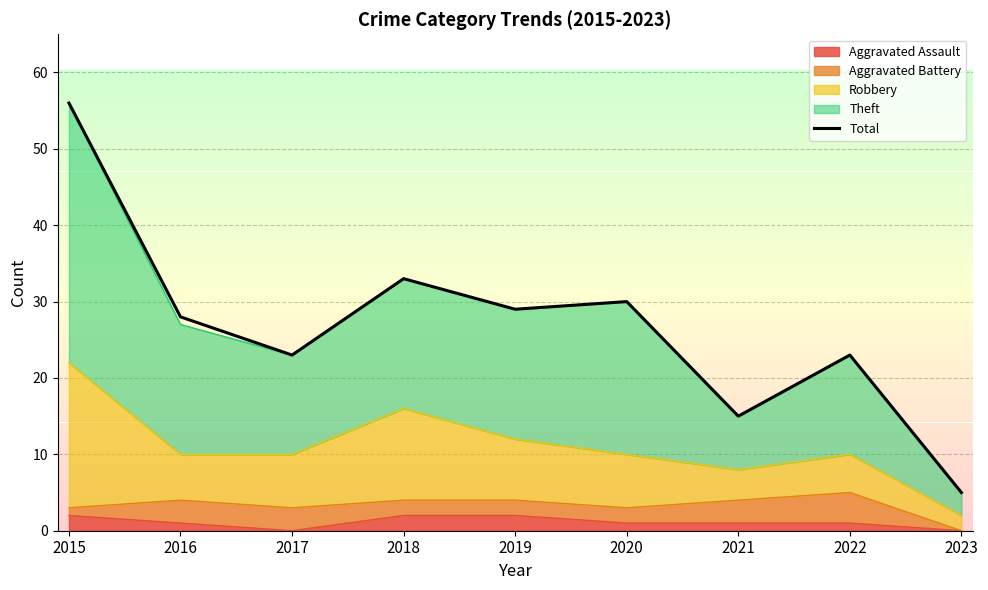

What is the value of the 5th point from the left?

29